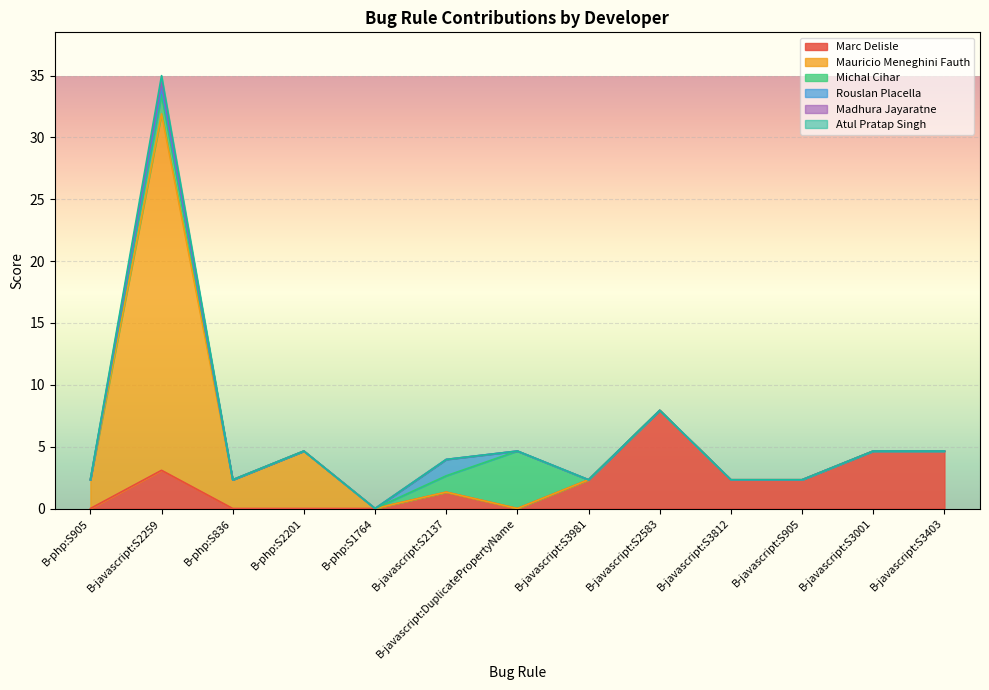

Reading right to left, list all the values displayed in this chart.

Marc_Delisle: B-javascript:S3403=4.6	B-javascript:S3001=4.6	B-javascript:S905=2.3	B-javascript:S3812=2.3	B-javascript:S2583=7.9	B-javascript:S3981=2.3	B-javascript:DuplicatePropertyName=0.0	B-javascript:S2137=1.3	B-php:S1764=0.0	B-php:S2201=0.0	B-php:S836=0.0	B-javascript:S2259=3.1	B-php:S905=0.0
Mauricio_Meneghini_Fauth: B-javascript:S3403=0.0	B-javascript:S3001=0.0	B-javascript:S905=0.0	B-javascript:S3812=0.0	B-javascript:S2583=0.0	B-javascript:S3981=0.0	B-javascript:DuplicatePropertyName=0.0	B-javascript:S2137=0.0	B-php:S1764=0.0	B-php:S2201=4.6	B-php:S836=2.3	B-javascript:S2259=28.8	B-php:S905=2.3
Michal_Cihar: B-javascript:S3403=0.0	B-javascript:S3001=0.0	B-javascript:S905=0.0	B-javascript:S3812=0.0	B-javascript:S2583=0.0	B-javascript:S3981=0.0	B-javascript:DuplicatePropertyName=4.6	B-javascript:S2137=1.3	B-php:S1764=0.0	B-php:S2201=0.0	B-php:S836=0.0	B-javascript:S2259=1.5	B-php:S905=0.0
Rouslan_Placella: B-javascript:S3403=0.0	B-javascript:S3001=0.0	B-javascript:S905=0.0	B-javascript:S3812=0.0	B-javascript:S2583=0.0	B-javascript:S3981=0.0	B-javascript:DuplicatePropertyName=0.0	B-javascript:S2137=1.3	B-php:S1764=0.0	B-php:S2201=0.0	B-php:S836=0.0	B-javascript:S2259=0.5	B-php:S905=0.0
Madhura_Jayaratne: B-javascript:S3403=0.0	B-javascript:S3001=0.0	B-javascript:S905=0.0	B-javascript:S3812=0.0	B-javascript:S2583=0.0	B-javascript:S3981=0.0	B-javascript:DuplicatePropertyName=0.0	B-javascript:S2137=0.0	B-php:S1764=0.0	B-php:S2201=0.0	B-php:S836=0.0	B-javascript:S2259=0.5	B-php:S905=0.0
Atul_Pratap_Singh: B-javascript:S3403=0.0	B-javascript:S3001=0.0	B-javascript:S905=0.0	B-javascript:S3812=0.0	B-javascript:S2583=0.0	B-javascript:S3981=0.0	B-javascript:DuplicatePropertyName=0.0	B-javascript:S2137=0.0	B-php:S1764=0.0	B-php:S2201=0.0	B-php:S836=0.0	B-javascript:S2259=0.5	B-php:S905=0.0